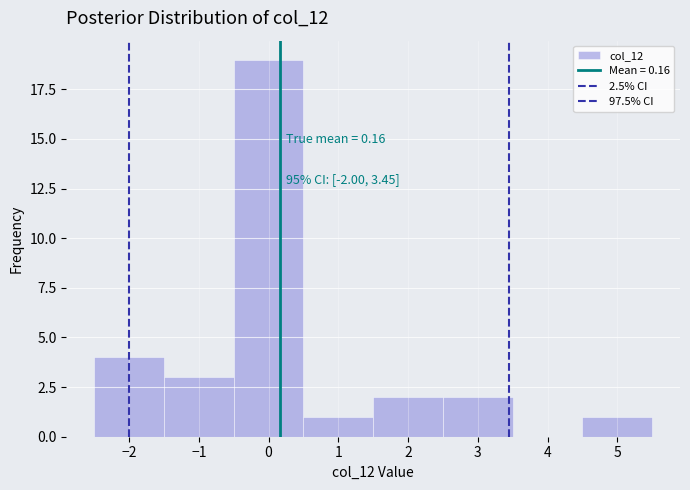

Over which range of the x-axis is the bar tallest?

-0.5 to 0.5